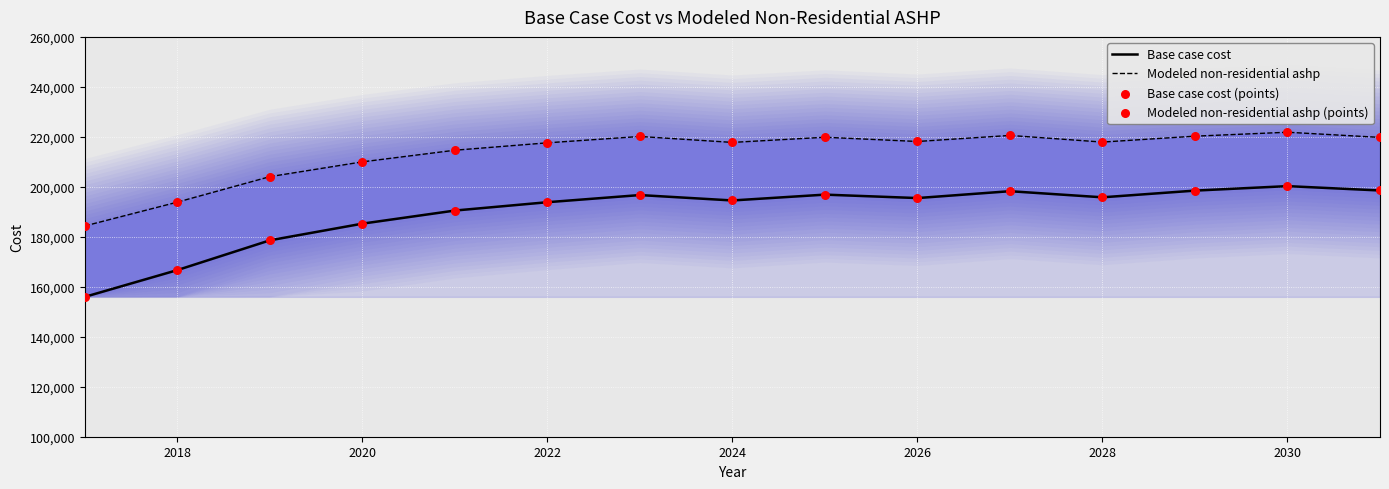

At how many categories does at least one series exceed 208875?

12